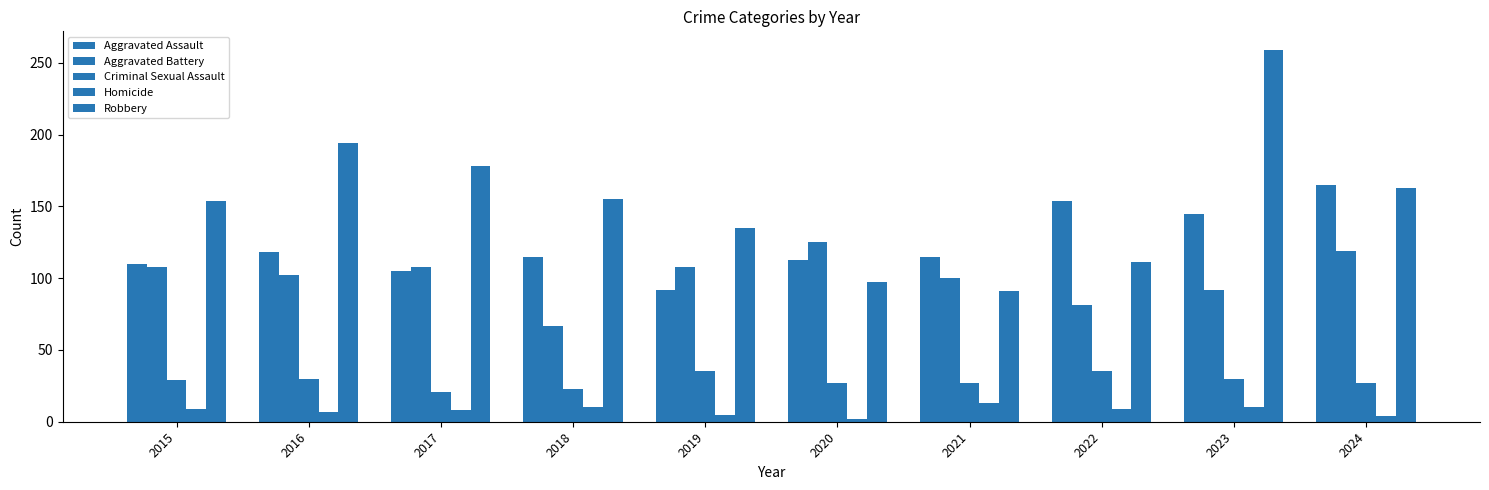

How many data points in Aggravated Battery are less than 108?

5